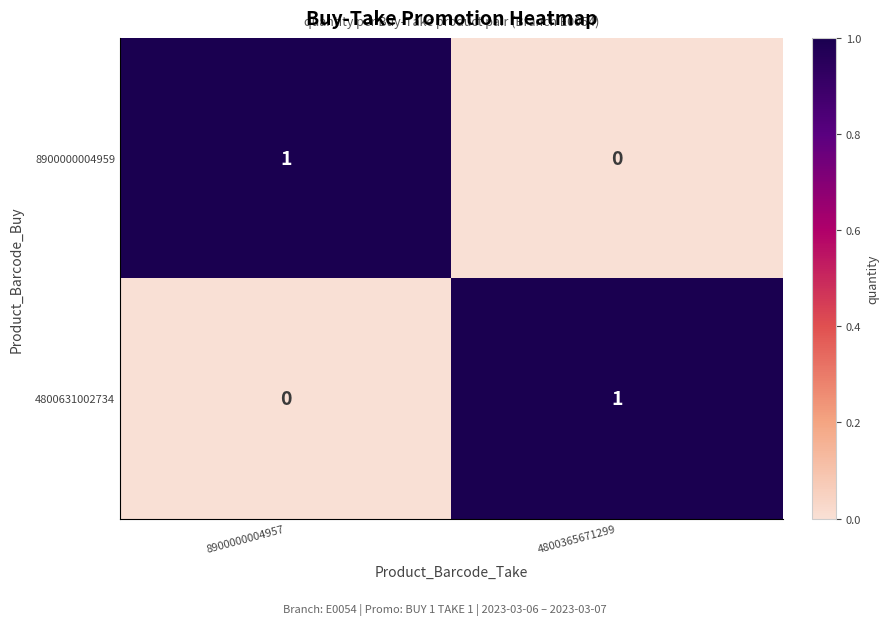

The 4800631002734 series shows 0 at 8900000004957. True or false?

True